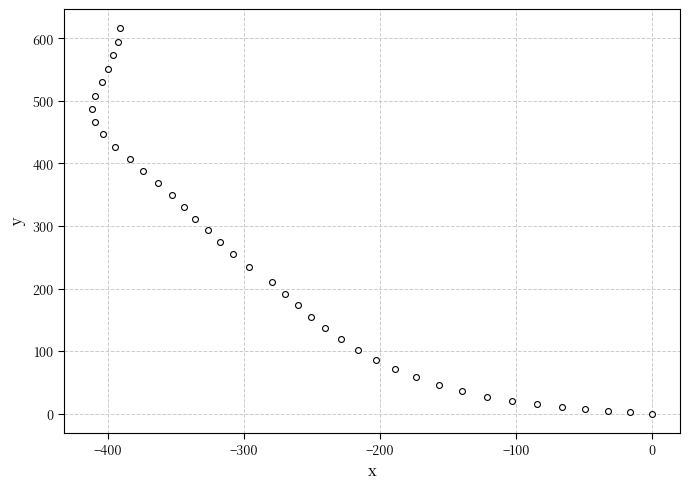

What is the range of X values (max minus min)?

411.7